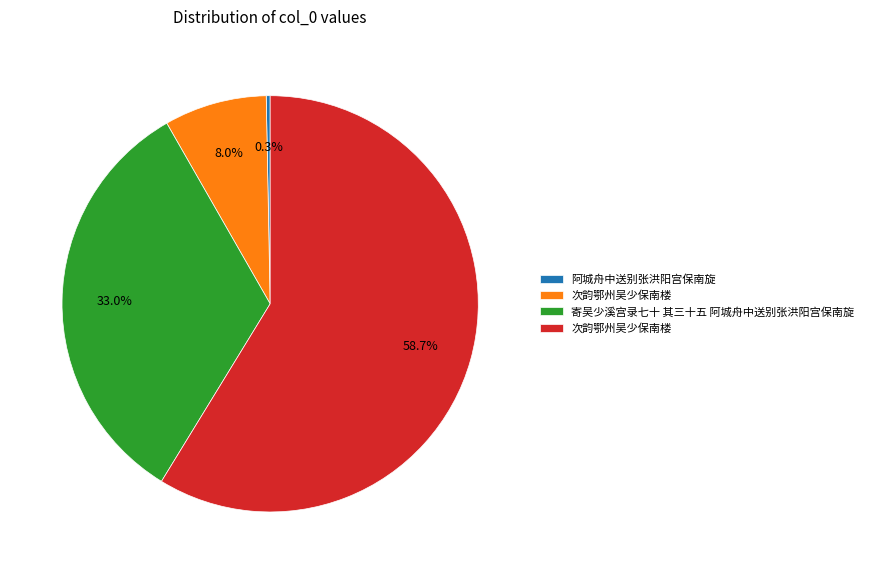

Does any single category account for the majority?

Yes